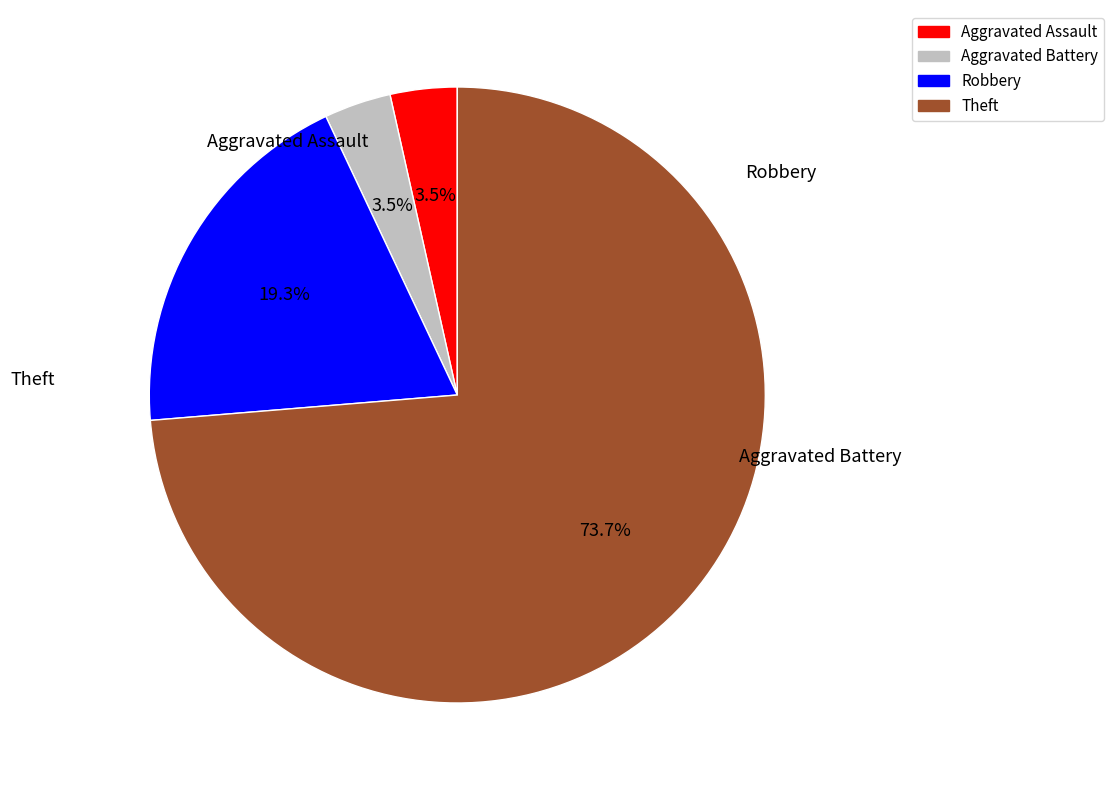

Which category accounts for the majority?

Theft